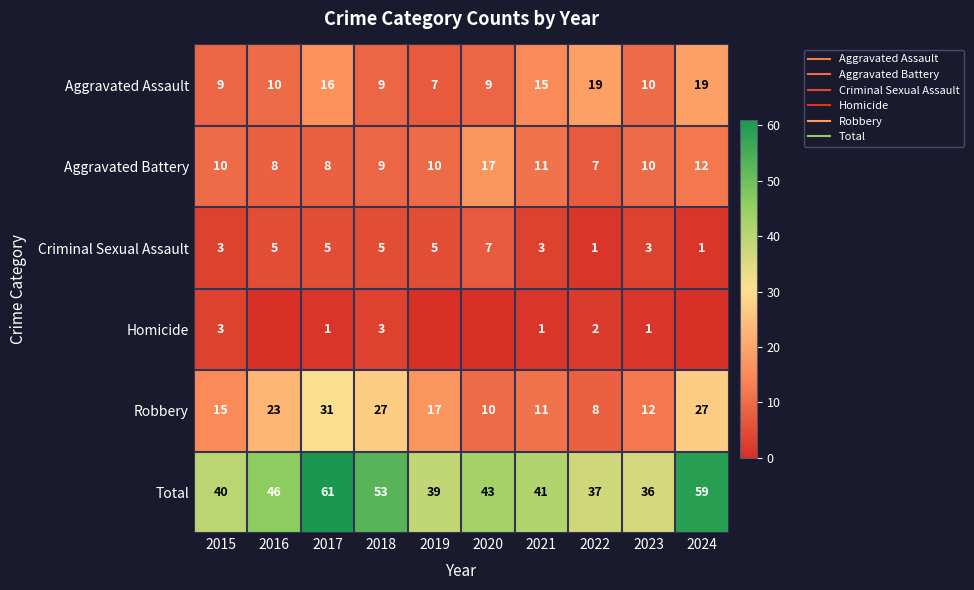

Is the value of Aggravated Assault at 2015 greater than the value of Homicide at 2017?

Yes